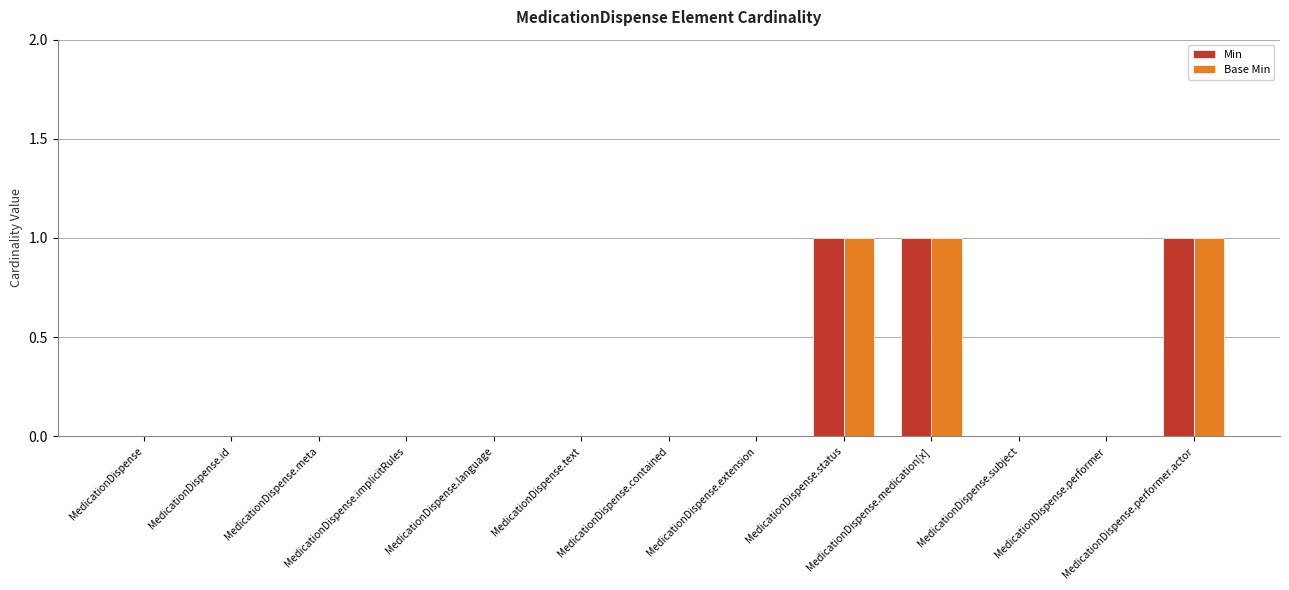

Reading left to right, list all the values displayed in this chart.

Min: MedicationDispense=0	MedicationDispense.id=0	MedicationDispense.meta=0	MedicationDispense.implicitRules=0	MedicationDispense.language=0	MedicationDispense.text=0	MedicationDispense.contained=0	MedicationDispense.extension=0	MedicationDispense.status=1	MedicationDispense.medication[x]=1	MedicationDispense.subject=0	MedicationDispense.performer=0	MedicationDispense.performer.actor=1
Base Min: MedicationDispense=0	MedicationDispense.id=0	MedicationDispense.meta=0	MedicationDispense.implicitRules=0	MedicationDispense.language=0	MedicationDispense.text=0	MedicationDispense.contained=0	MedicationDispense.extension=0	MedicationDispense.status=1	MedicationDispense.medication[x]=1	MedicationDispense.subject=0	MedicationDispense.performer=0	MedicationDispense.performer.actor=1